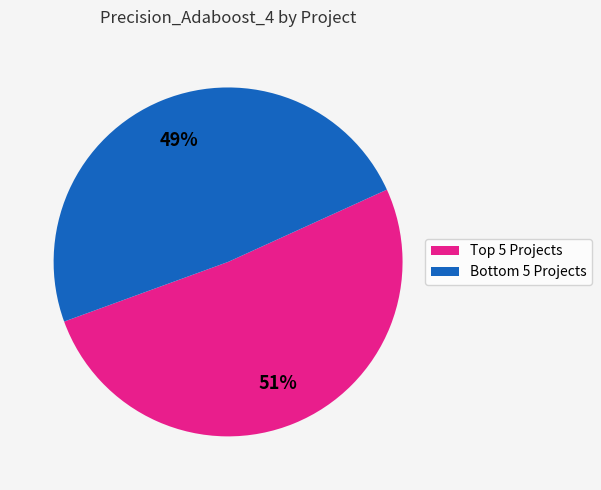

Is there a majority slice in this chart?

Yes